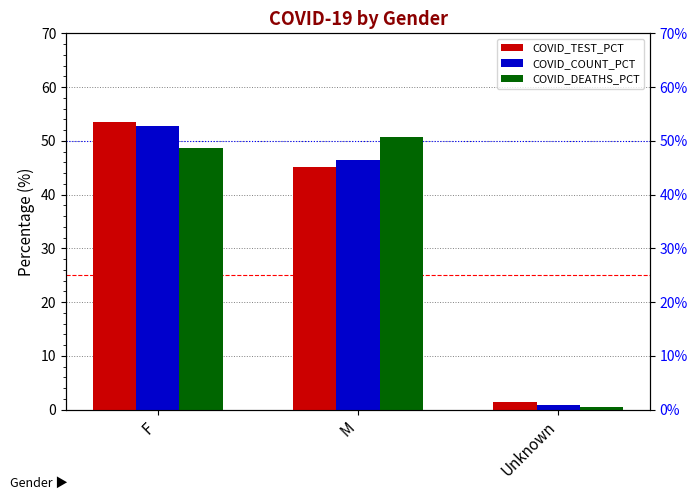

Is the value of COVID_TEST_PCT at M greater than the value of COVID_COUNT_PCT at M?

No